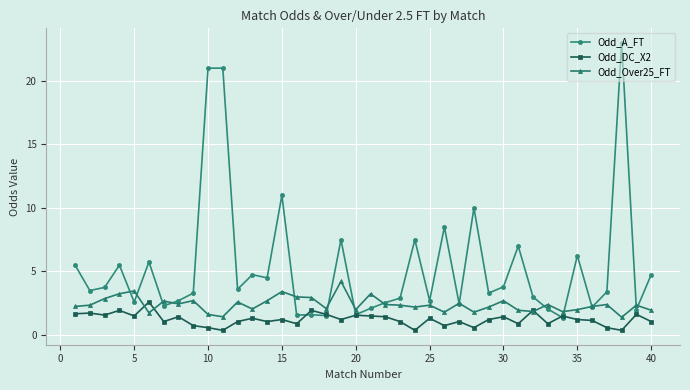

Count the number of data series in this chart.

3